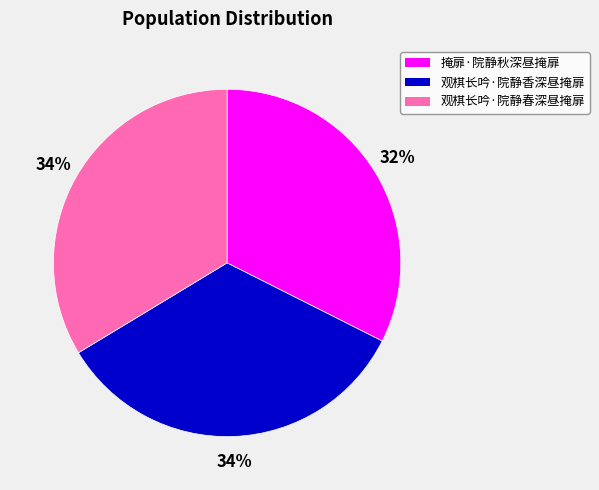

What is the ratio of the value at 观棋长吟·院静春深昼掩扉 to the value at 观棋长吟·院静香深昼掩扉?

1.0